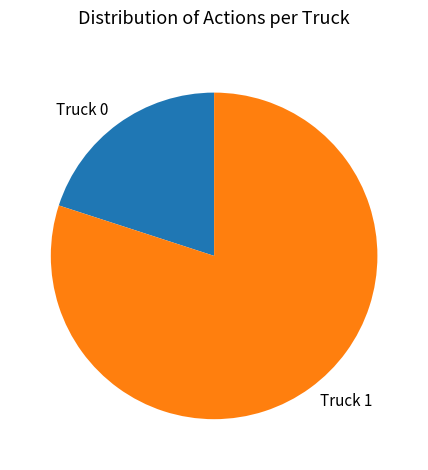

Rank the categories by value from highest to lowest.

Truck 1, Truck 0